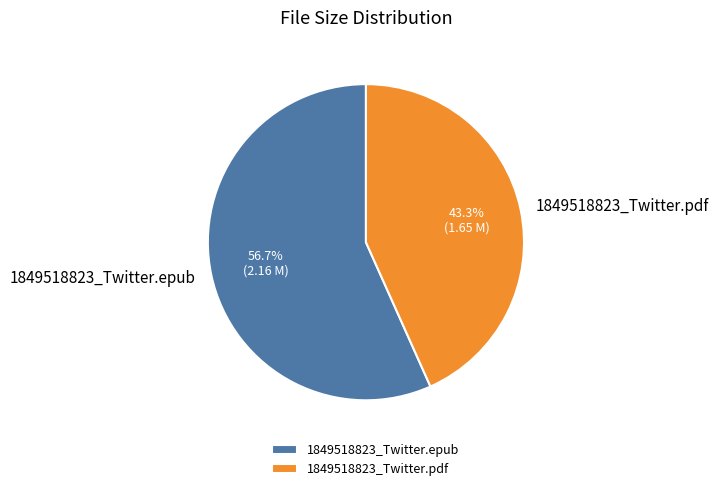

To the nearest percent, what portion does 1849518823_Twitter.pdf represent?

43%